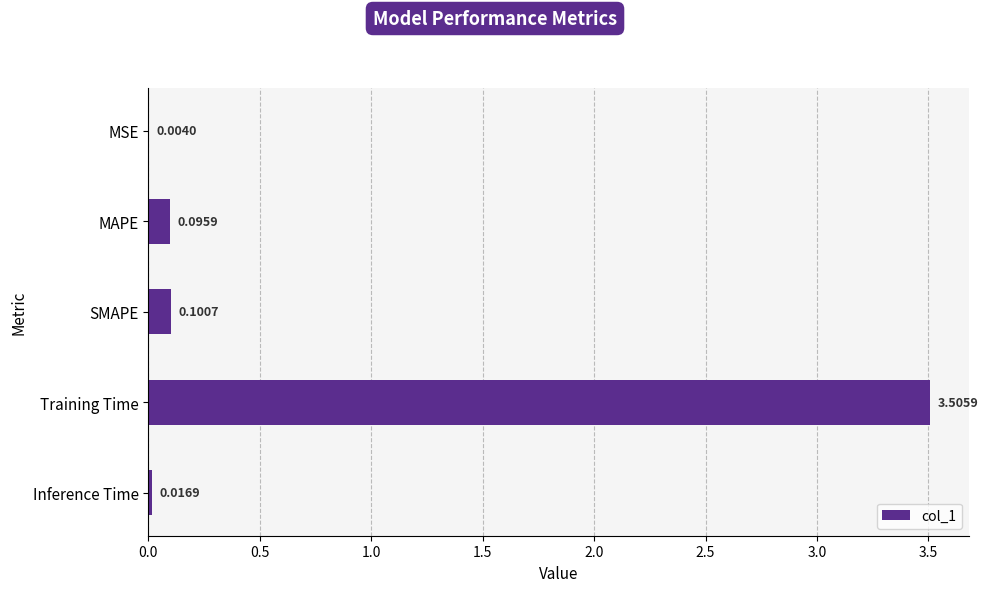

Which has a higher value, MAPE or Inference Time?

MAPE